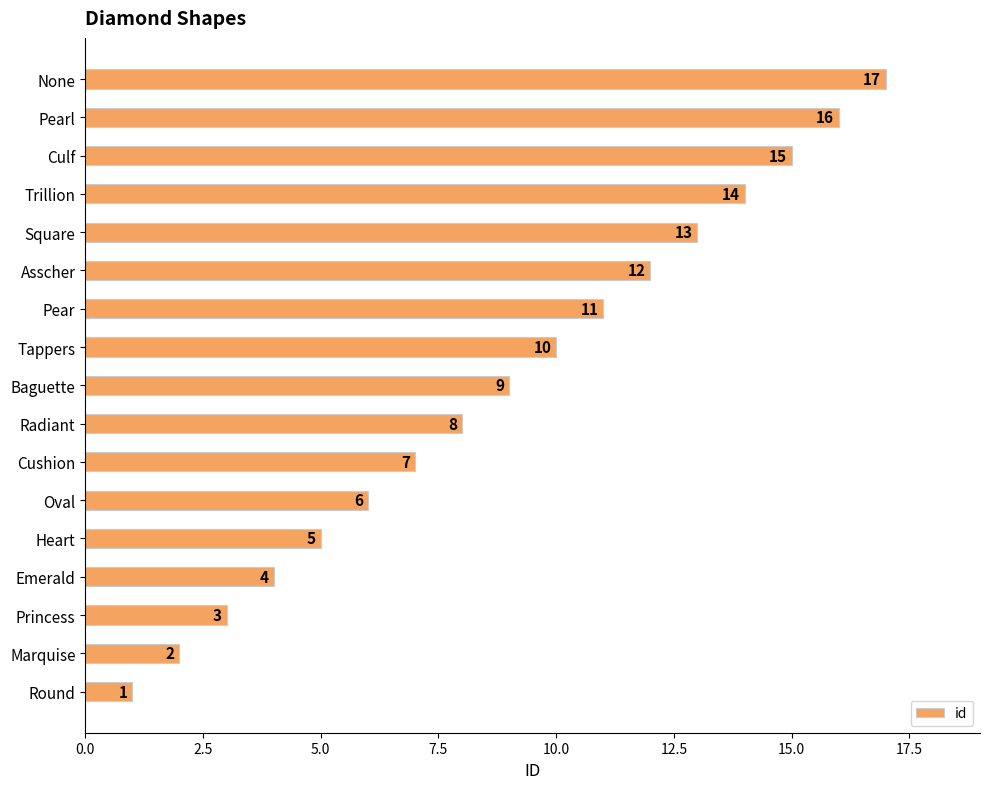

Rank the categories by value from highest to lowest.

None, Pearl, Culf, Trillion, Square, Asscher, Pear, Tappers, Baguette, Radiant, Cushion, Oval, Heart, Emerald, Princess, Marquise, Round